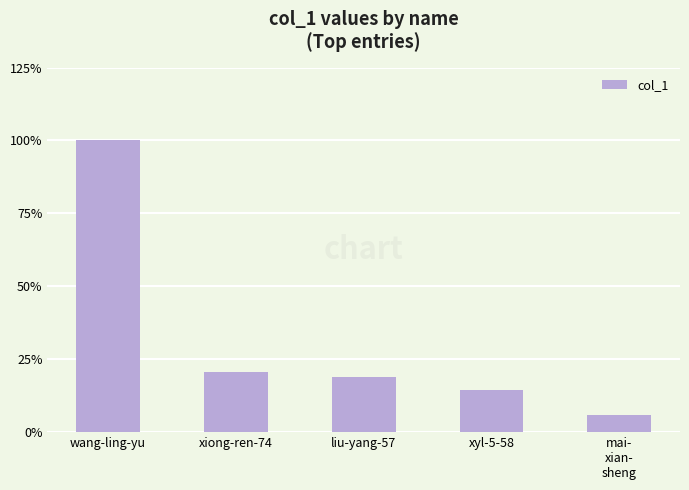

Which has a higher value, xyl-5-58 or xiong-ren-74?

xiong-ren-74